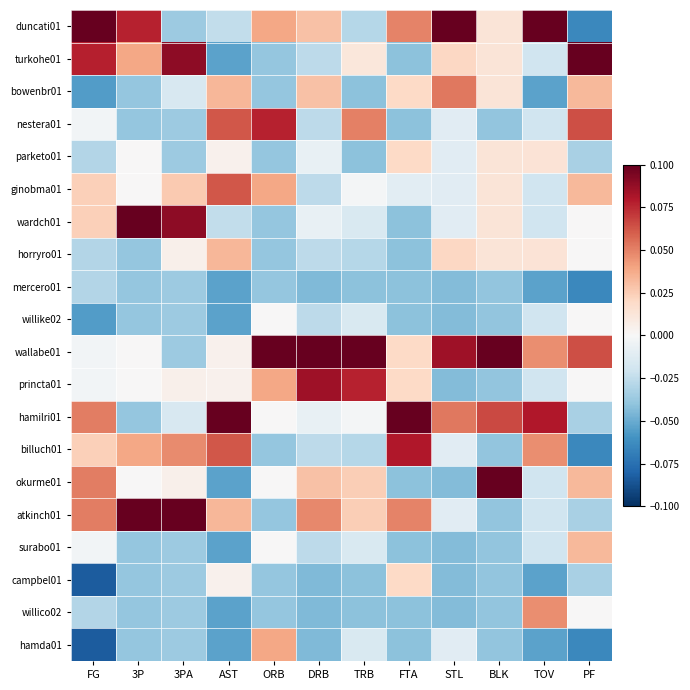

Which series has the largest total across all categories?

wallabe01